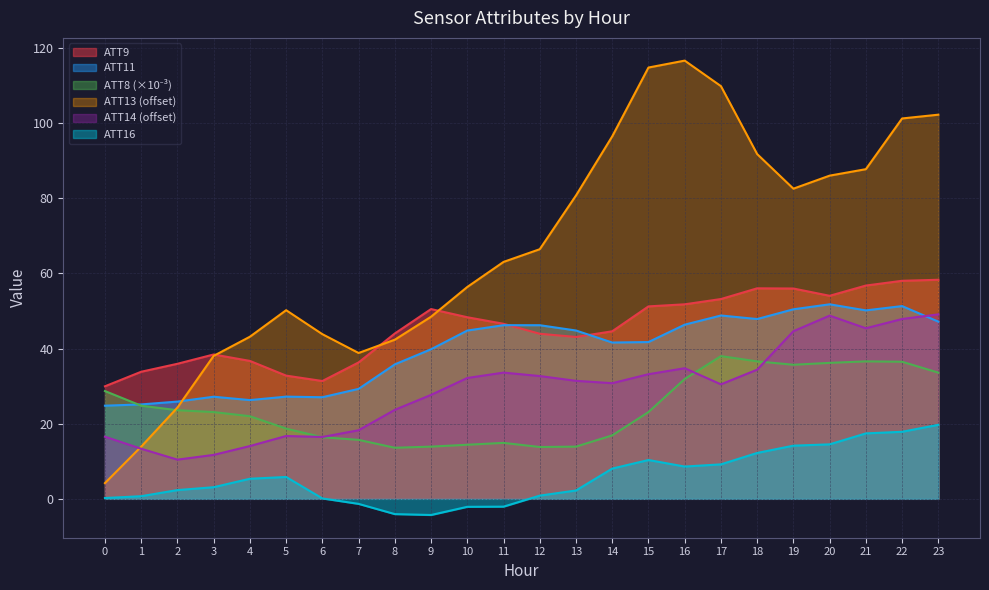

Does the chart display data point markers on the line(s)?

No